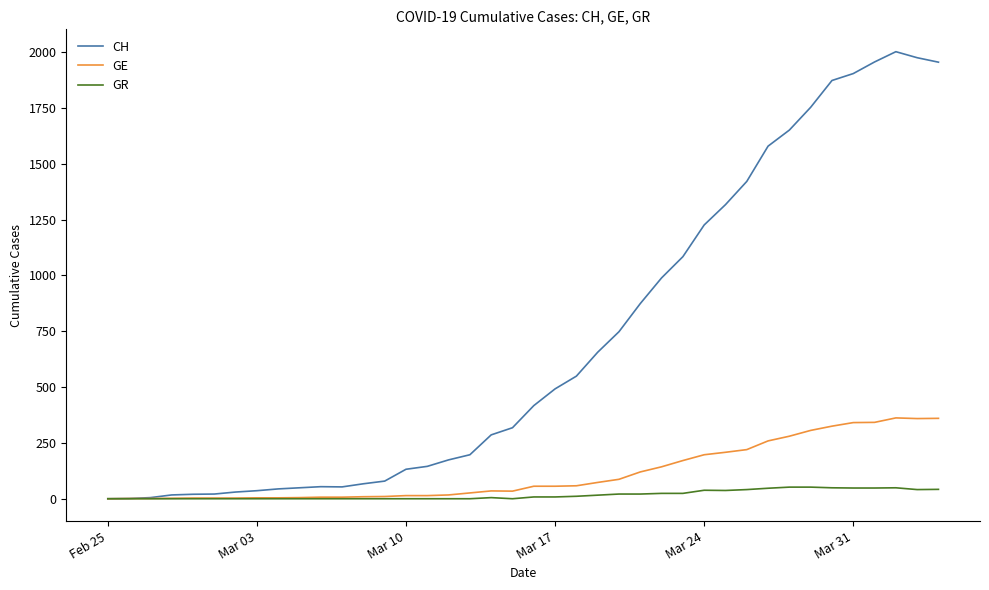

Which series has the largest range (max minus min)?

CH